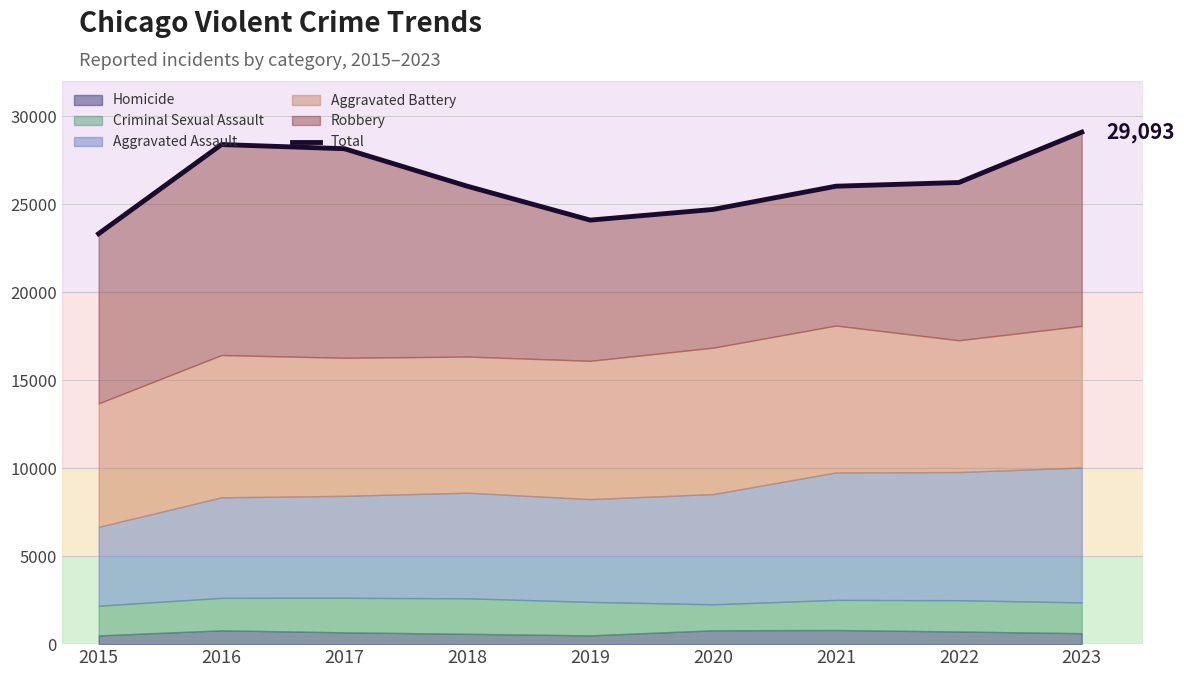

Reading right to left, list all the values displayed in this chart.

2023=29093	2022=26232	2021=26022	2020=24701	2019=24095	2018=26022	2017=28152	2016=28389	2015=23321